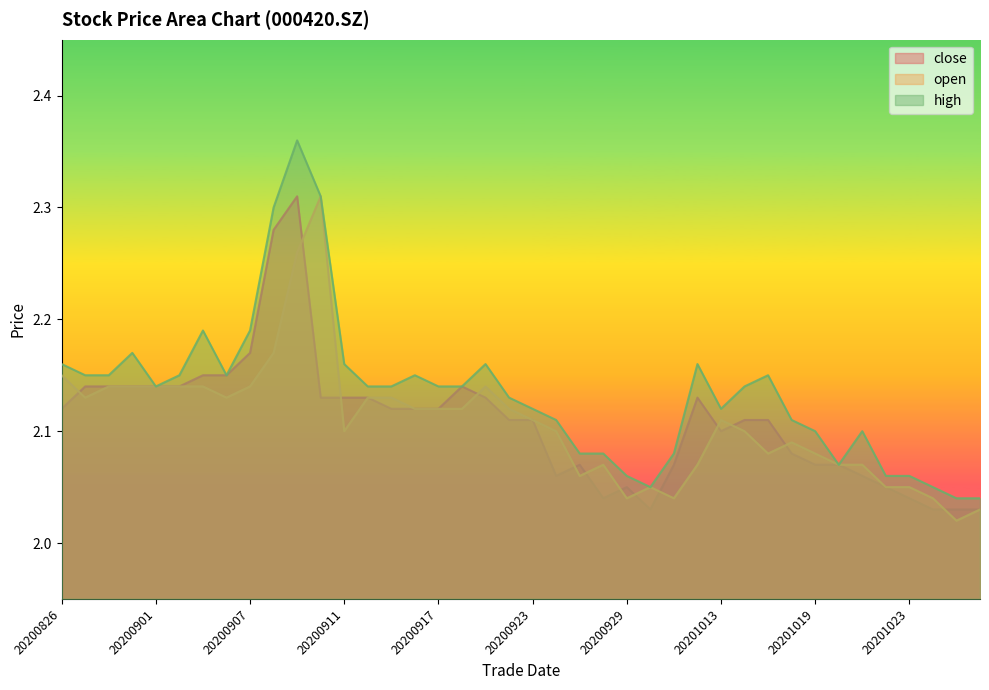

Rank the categories by open value from highest to lowest.

20200910, 20200909, 20200908, 20200826, 20200828, 20200831, 20200901, 20200902, 20200903, 20200907, 20200921, 20200827, 20200904, 20200914, 20200915, 20200916, 20200917, 20200918, 20200922, 20200923, 20201013, 20200911, 20200924, 20201014, 20201016, 20201015, 20201019, 20200928, 20201012, 20201020, 20201021, 20200925, 20200930, 20201022, 20201023, 20200929, 20201009, 20201026, 20201028, 20201027